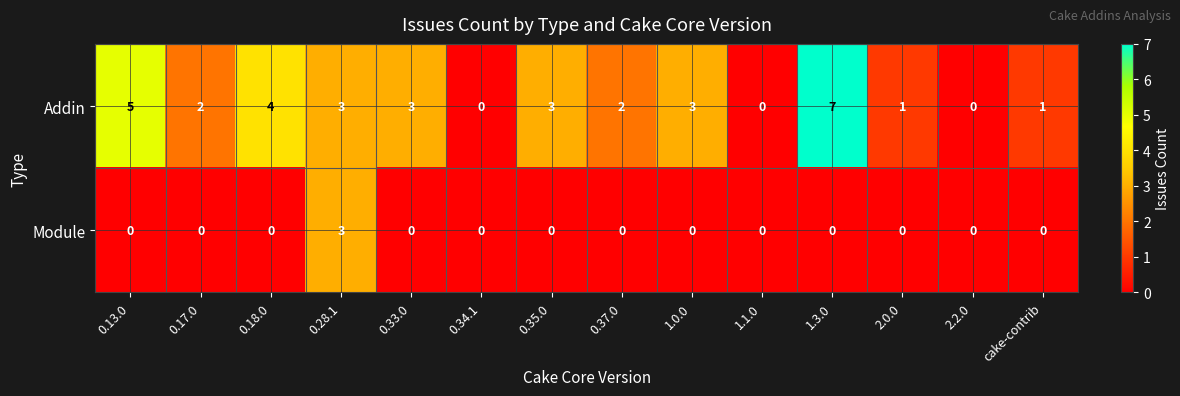

Count the number of categories in the chart.

14